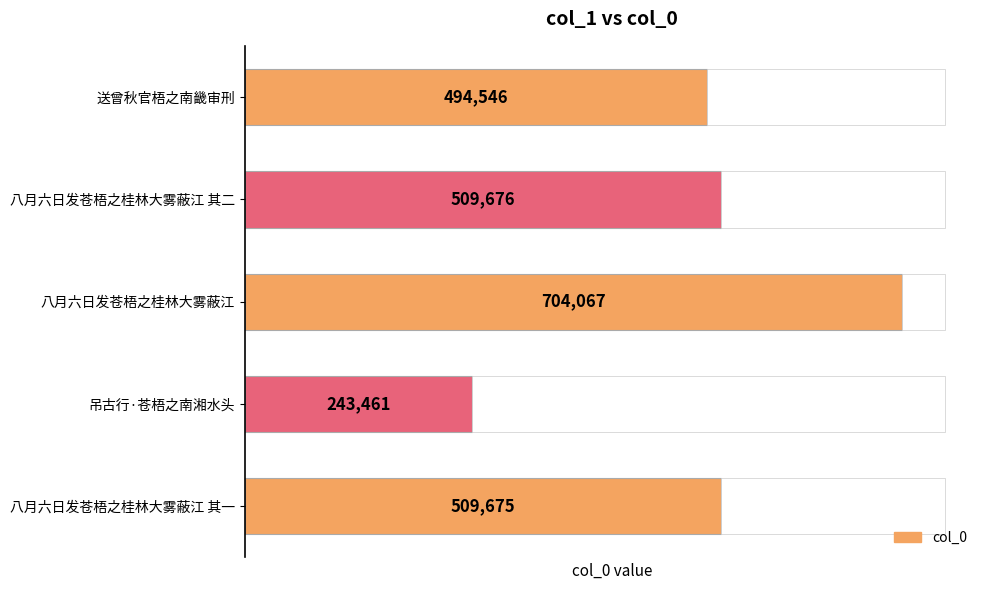

What is the value of the 4th bar from the left?

509676